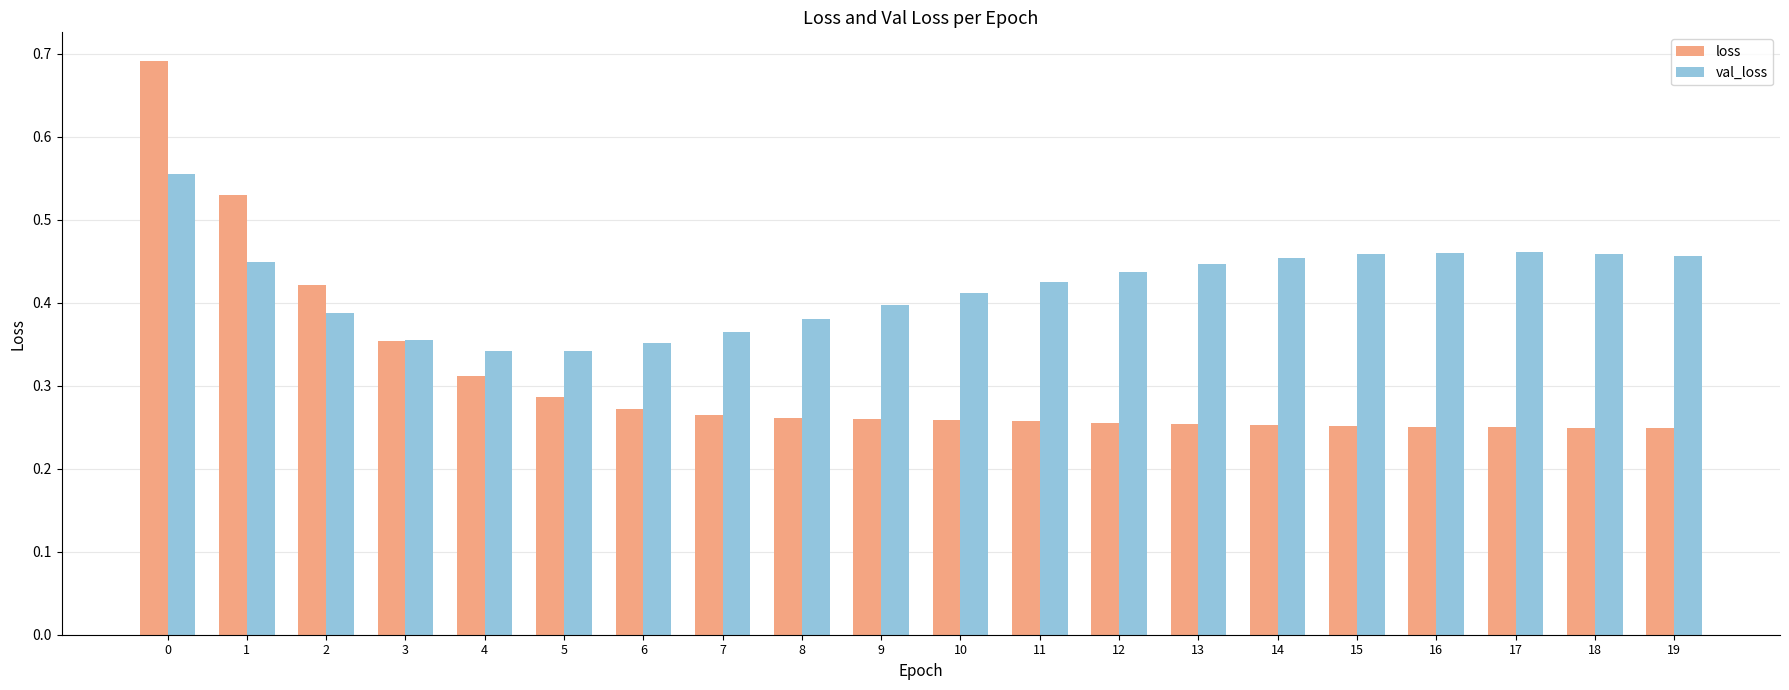

What is the difference between the highest and lowest values at 7?

0.1